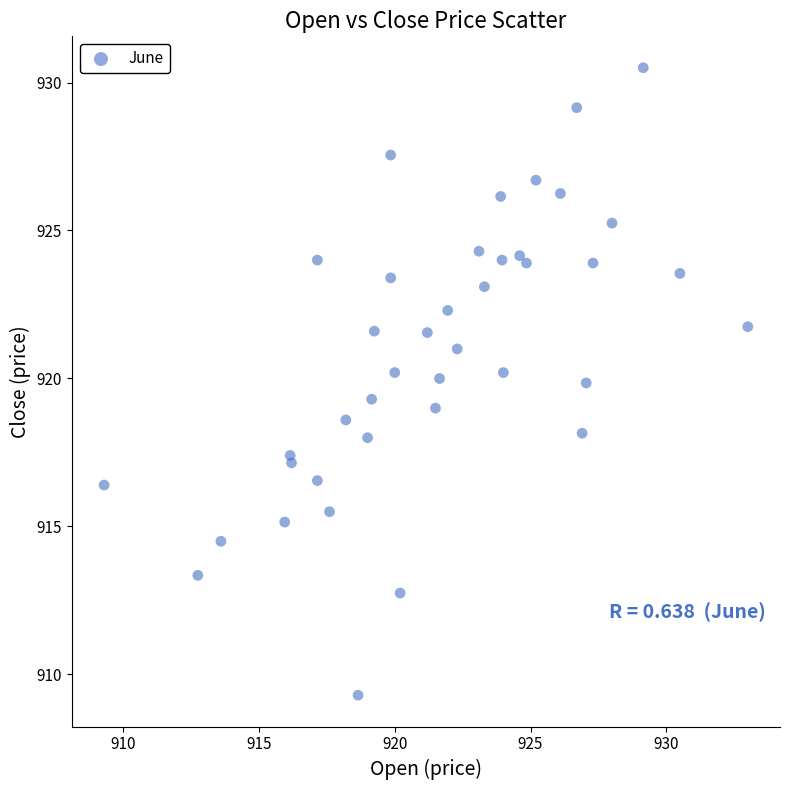

What is the range of Y values (max minus min)?

21.2